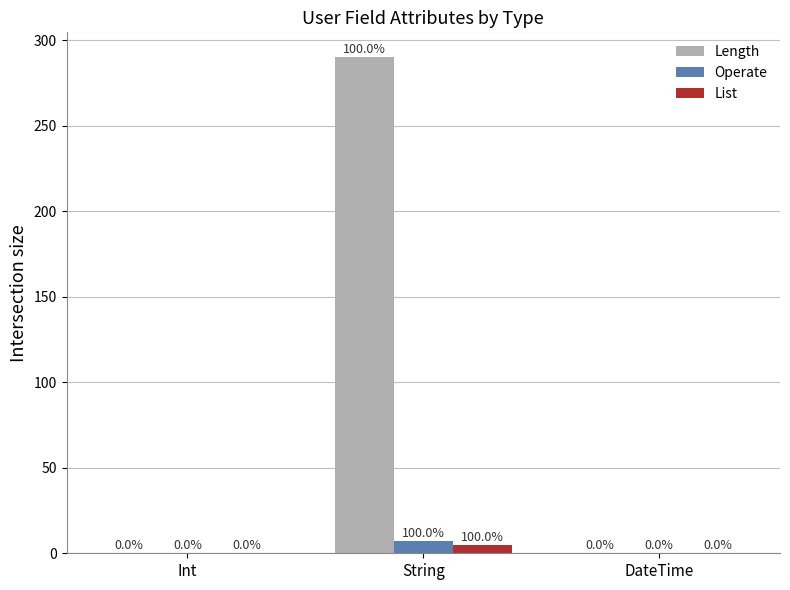

The Length series shows -105 at DateTime. True or false?

False